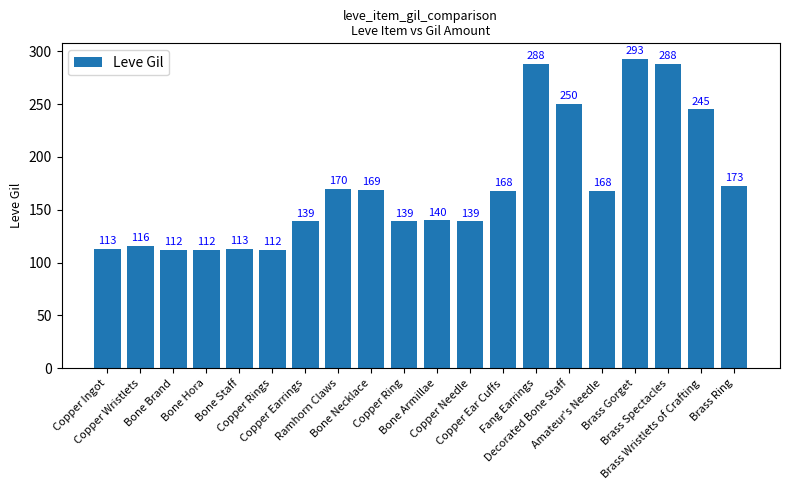

Which label corresponds to the largest value in the chart?

Brass Gorget